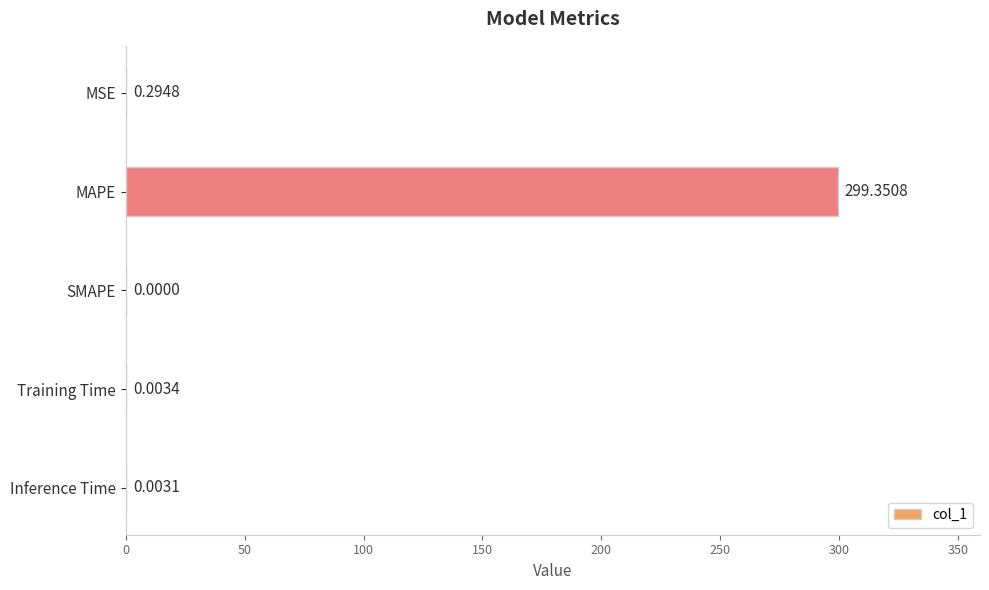

Which category has the highest value across all series?

MAPE